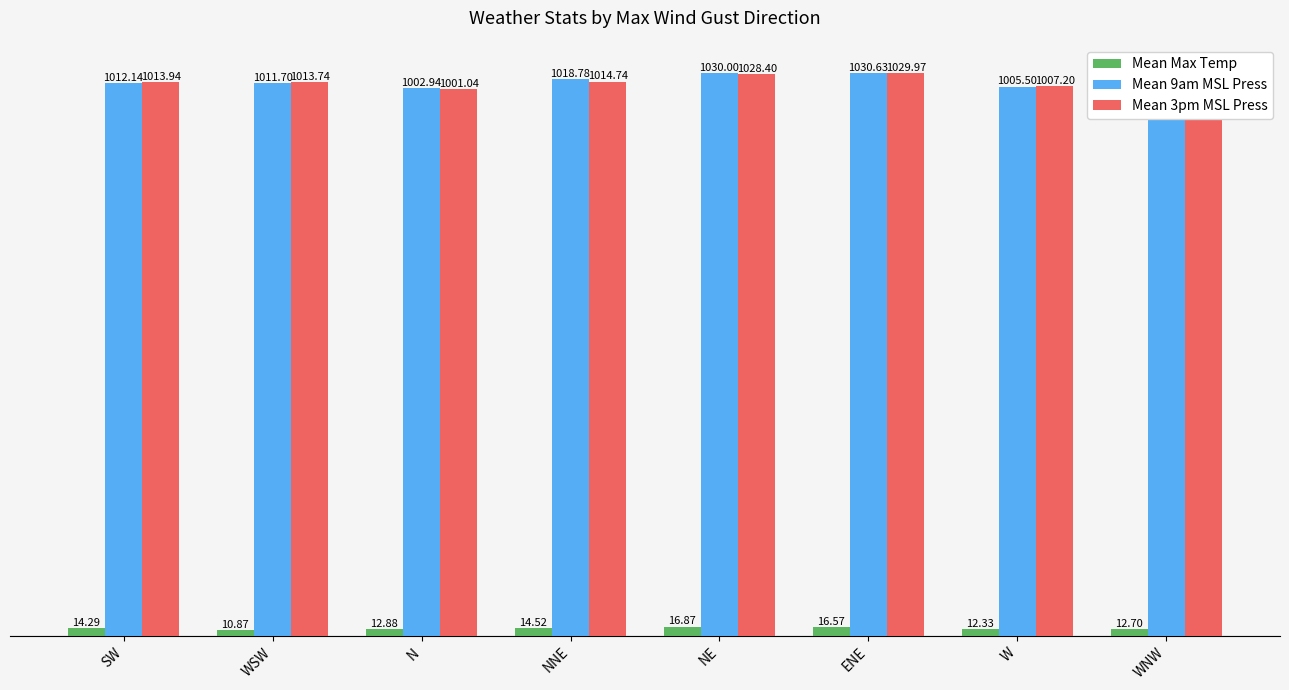

What is the difference between the maximum and second lowest values in the Mean 9am MSL Press series?

27.7